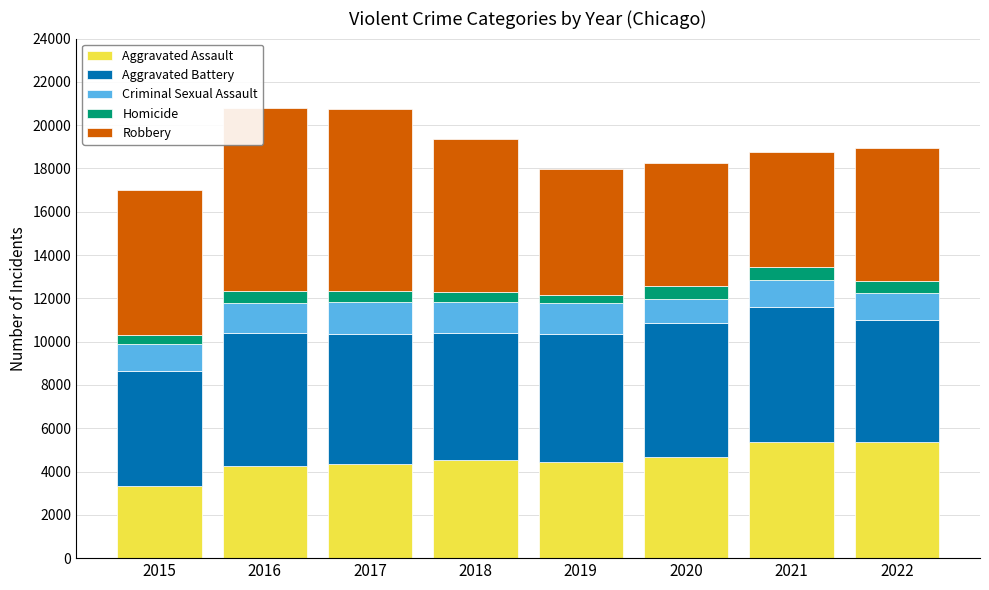

What is the total value across all series at 2022?

18953